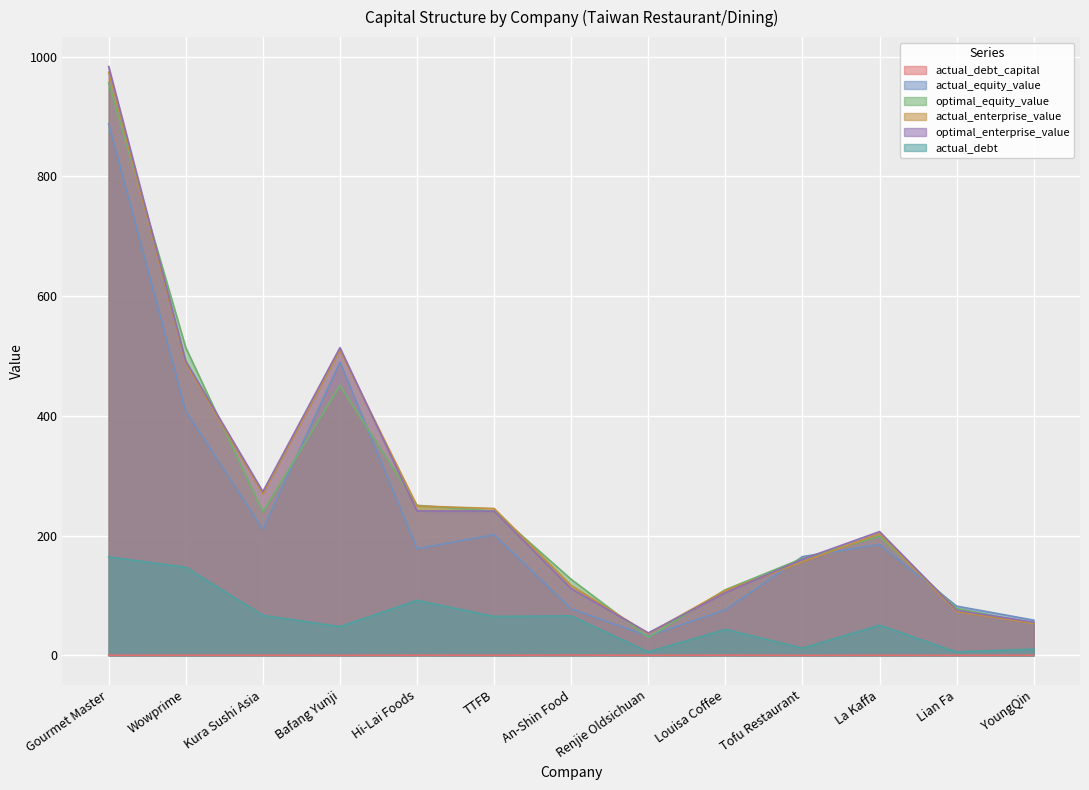

At Tofu Restaurant, list the series in order from largest to smallest.

actual_equity_value, optimal_equity_value, optimal_enterprise_value, actual_enterprise_value, actual_debt, actual_debt_capital